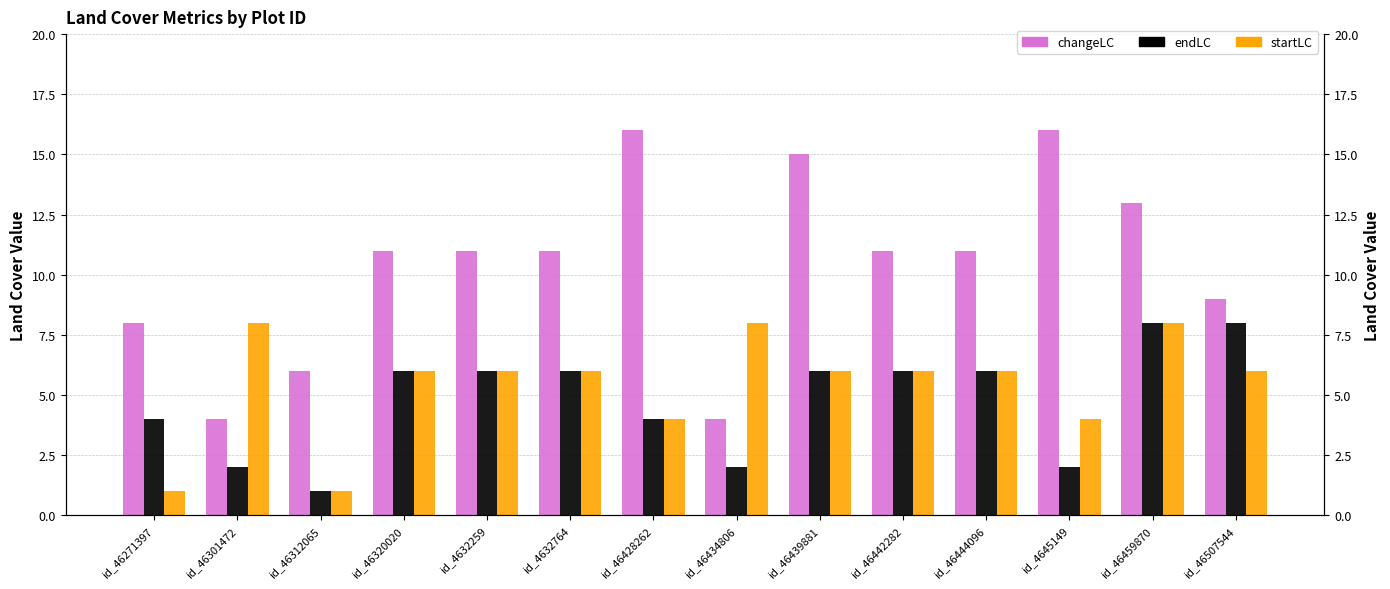

At which category is the sum across all series the highest?

id_46459870